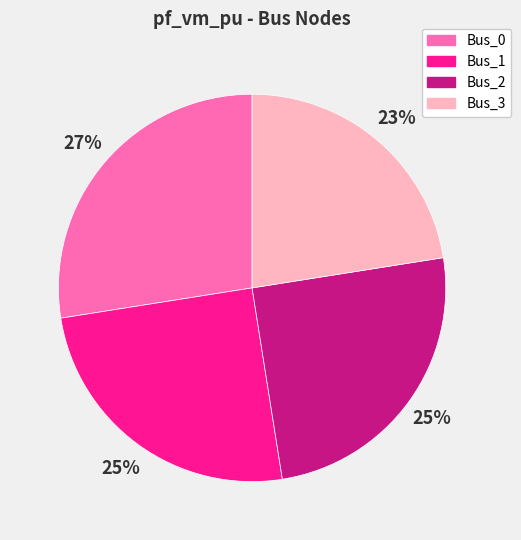

Do Bus_3 and Bus_1 together represent more than half of the pie?

No